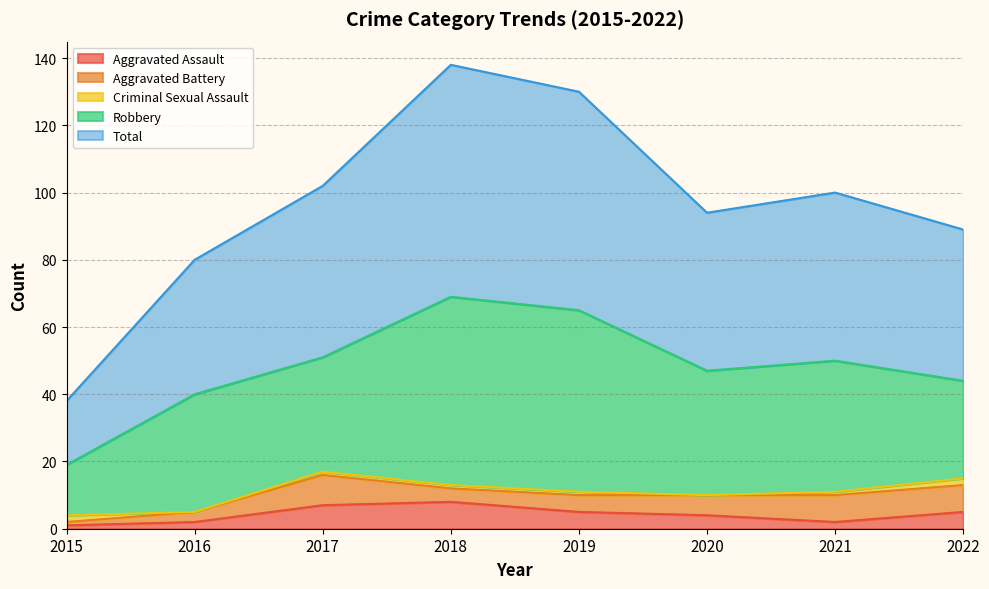

Where do Aggravated Assault and Criminal Sexual Assault first cross each other?

2015 and 2016